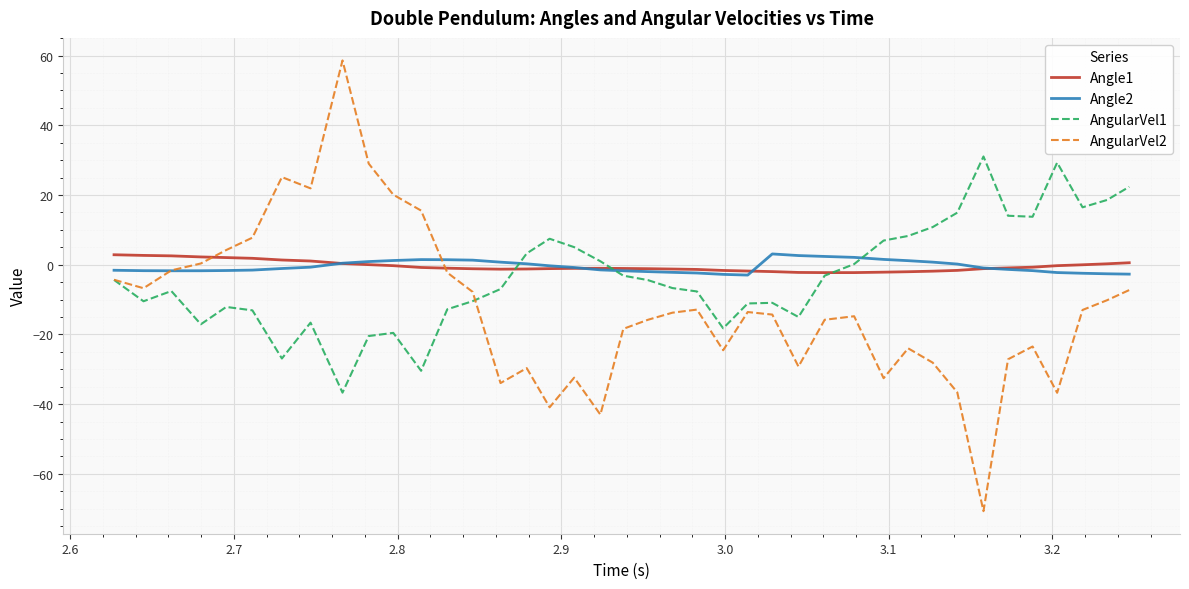

Which series has the widest spread of values?

AngularVel2